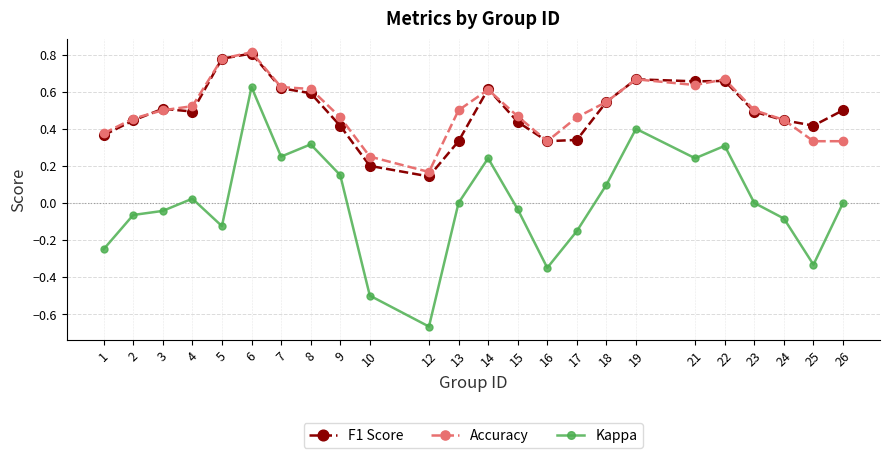

What is the spread (max minus min) of values at 5?

0.9